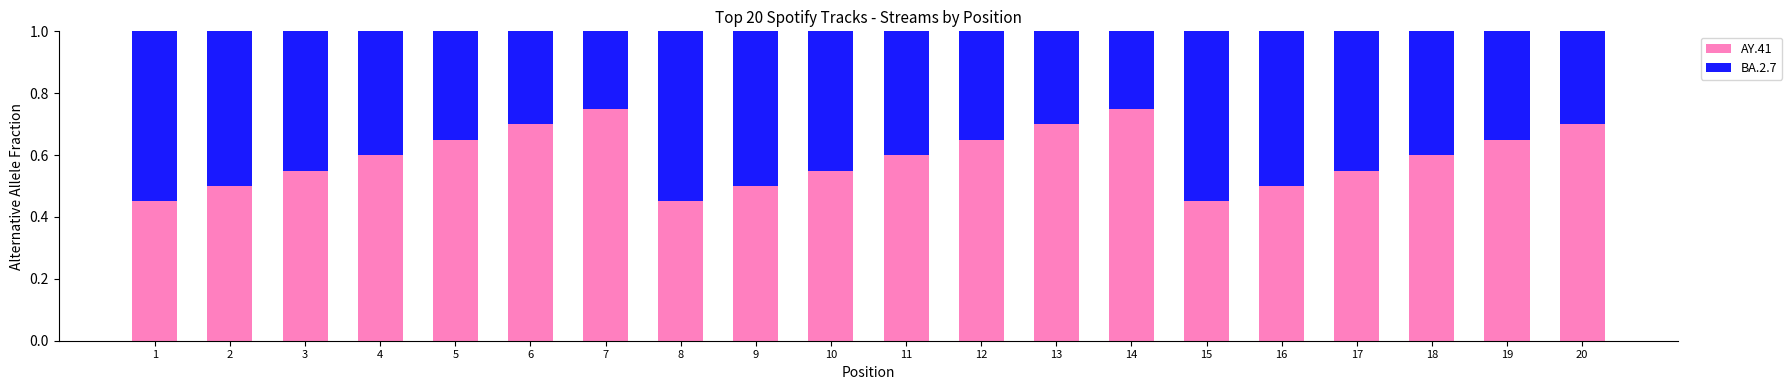

What is the sum of the AY.41 values at 10 and 19?

1.2